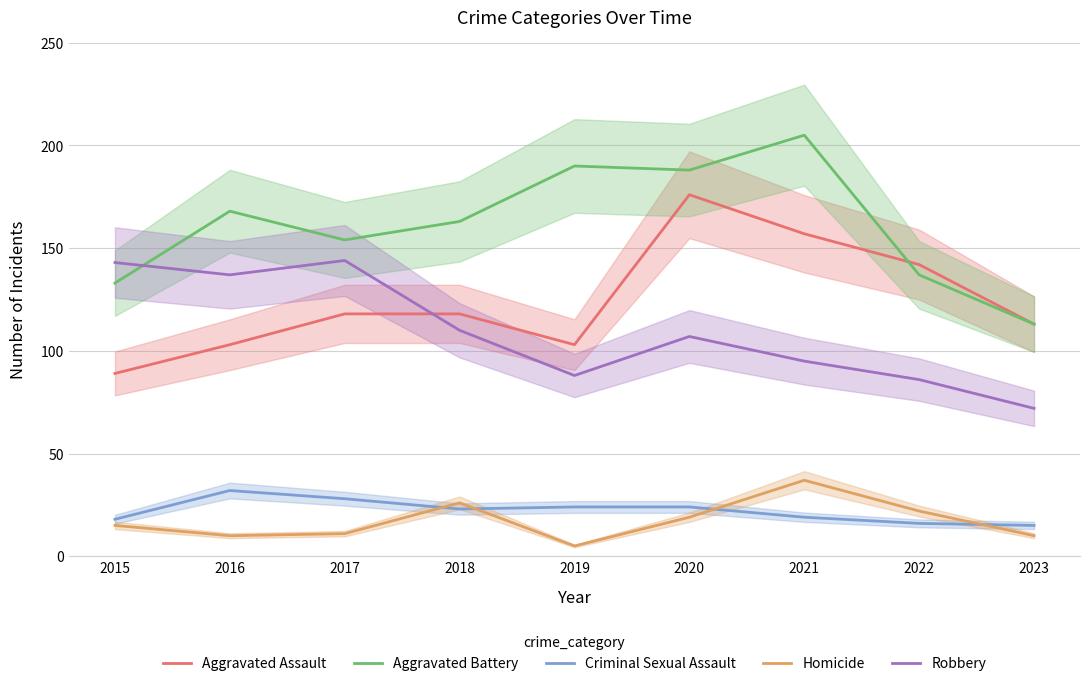

Reading left to right, extract all data points from this chart.

Aggravated Assault: 2015=89	2016=103	2017=118	2018=118	2019=103	2020=176	2021=157	2022=142	2023=113
Aggravated Battery: 2015=133	2016=168	2017=154	2018=163	2019=190	2020=188	2021=205	2022=137	2023=113
Criminal Sexual Assault: 2015=18	2016=32	2017=28	2018=23	2019=24	2020=24	2021=19	2022=16	2023=15
Homicide: 2015=15	2016=10	2017=11	2018=26	2019=5	2020=19	2021=37	2022=22	2023=10
Robbery: 2015=143	2016=137	2017=144	2018=110	2019=88	2020=107	2021=95	2022=86	2023=72